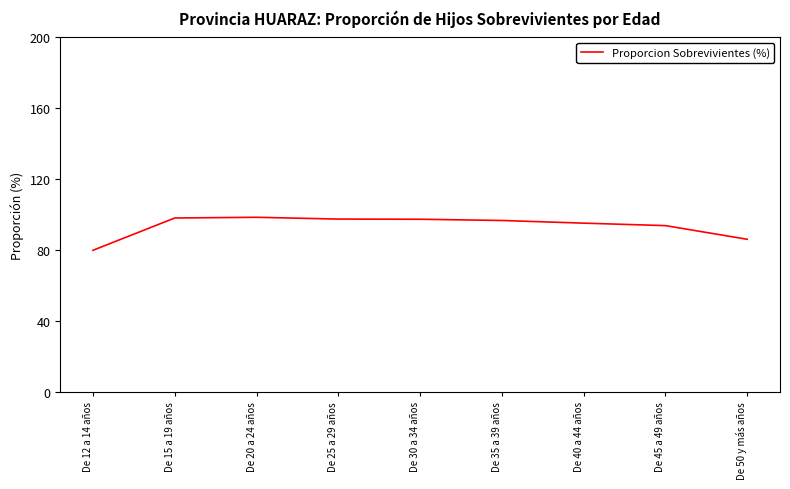

True or false: the data shows 43.2 at De 30 a 34 años.

False